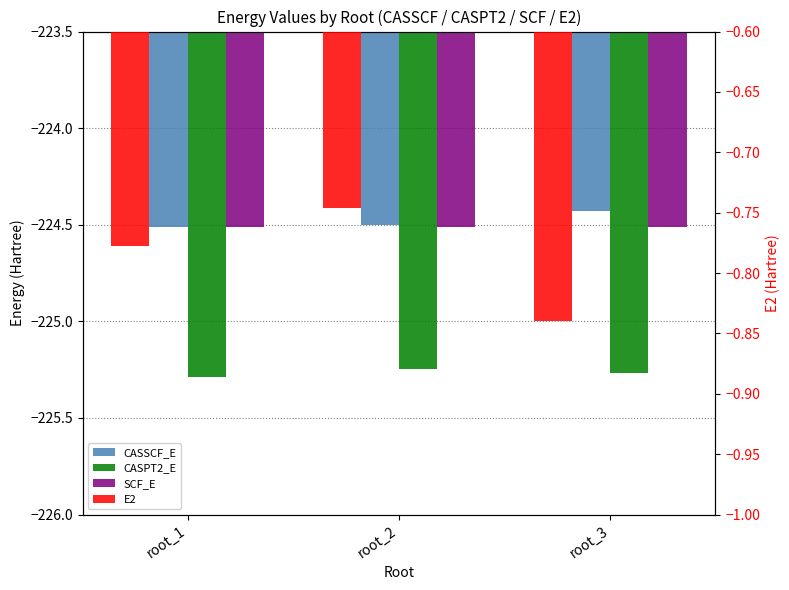

Is the value of SCF_E at root_3 greater than the value of E2 at root_1?

No